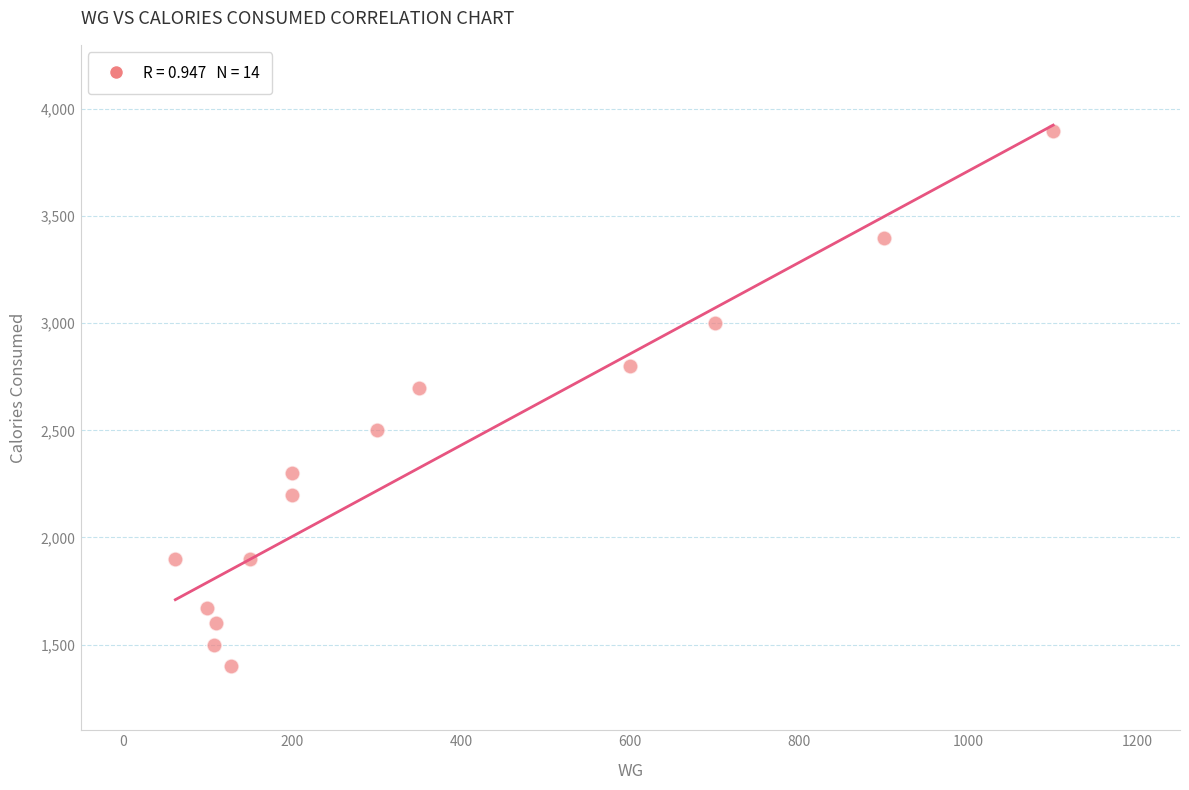

What Y value in the scatter plot is closest to 2650?

2700